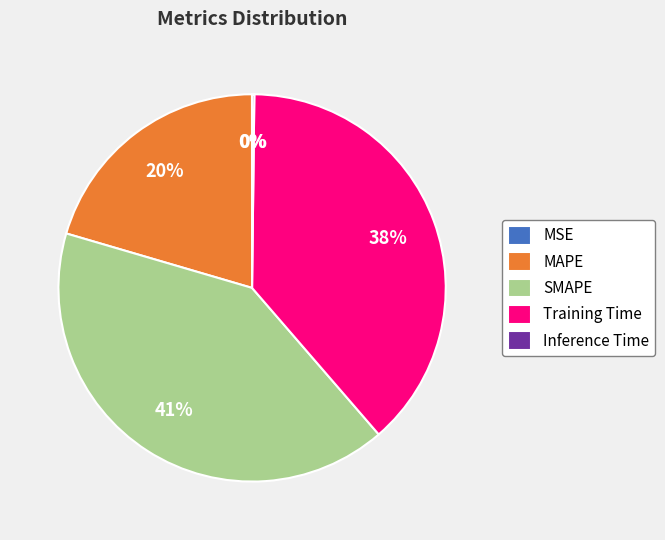

To the nearest percent, what is the difference between the largest and smallest slice percentages?

41%